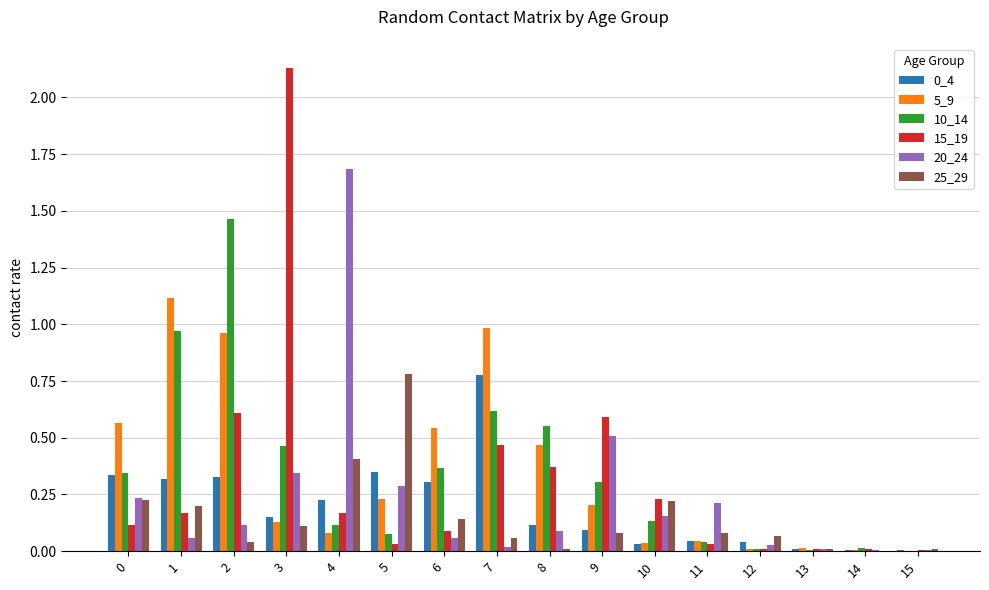

Which category has the highest value across all series?

3